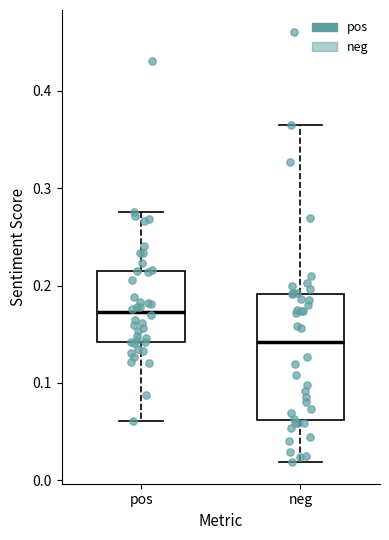

Which box has the lowest median line?

neg